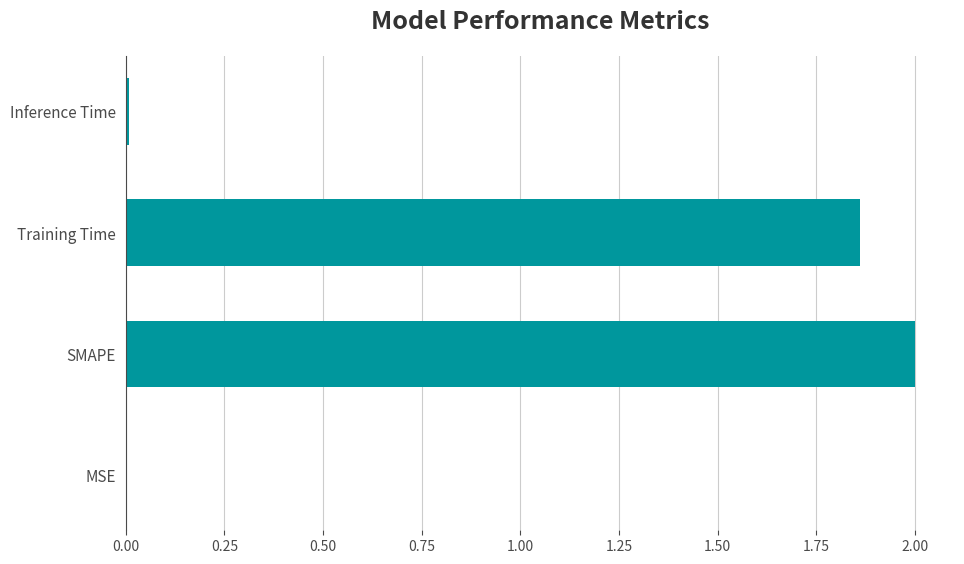

Which category has the highest value across all series?

SMAPE